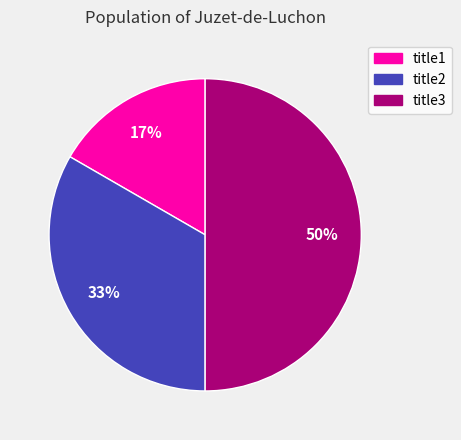

To the nearest percent, what portion does title2 represent?

33%